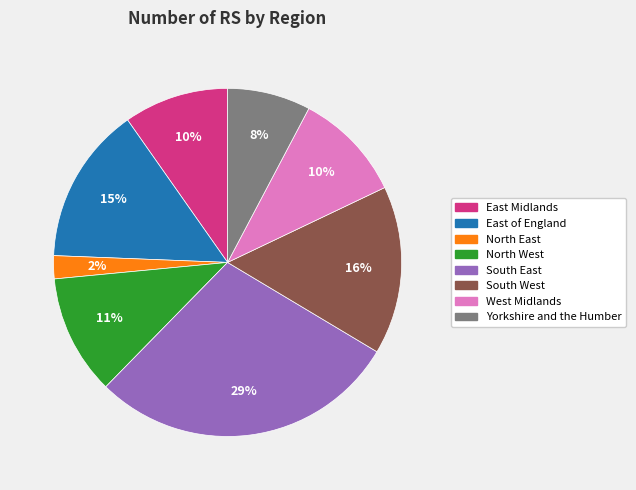

Which category has the smallest portion of the pie?

North East